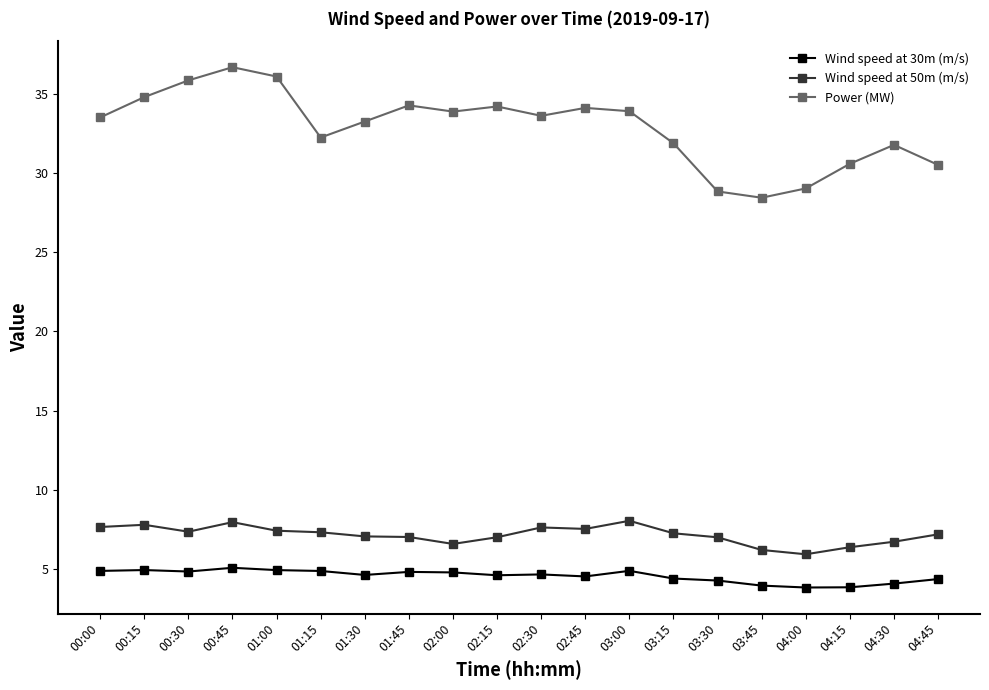

Does the chart display data point markers on the line(s)?

Yes